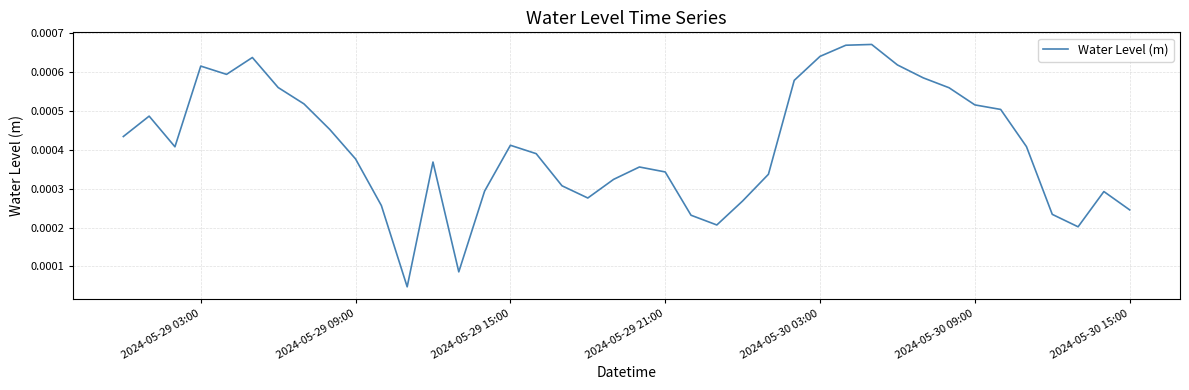

How many series are shown in this chart?

1